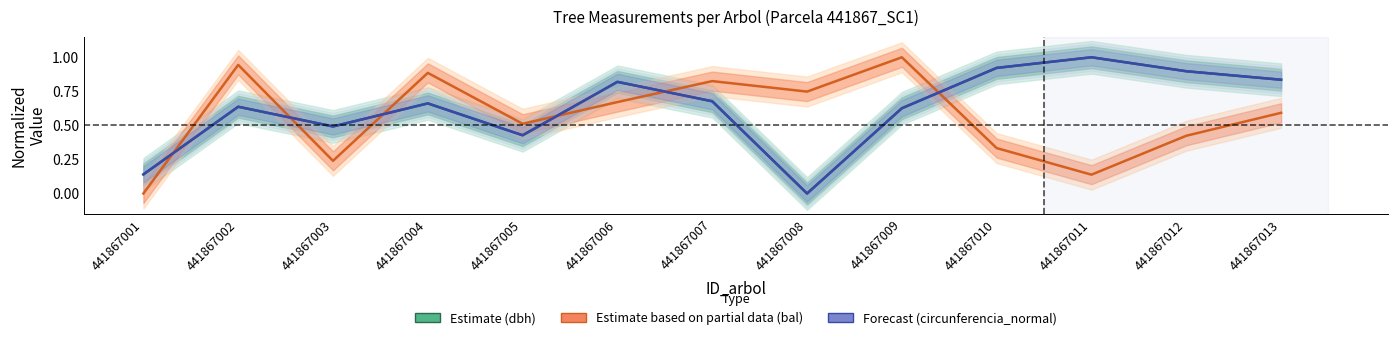

At which category does the chart reach its minimum across all series?

441867008